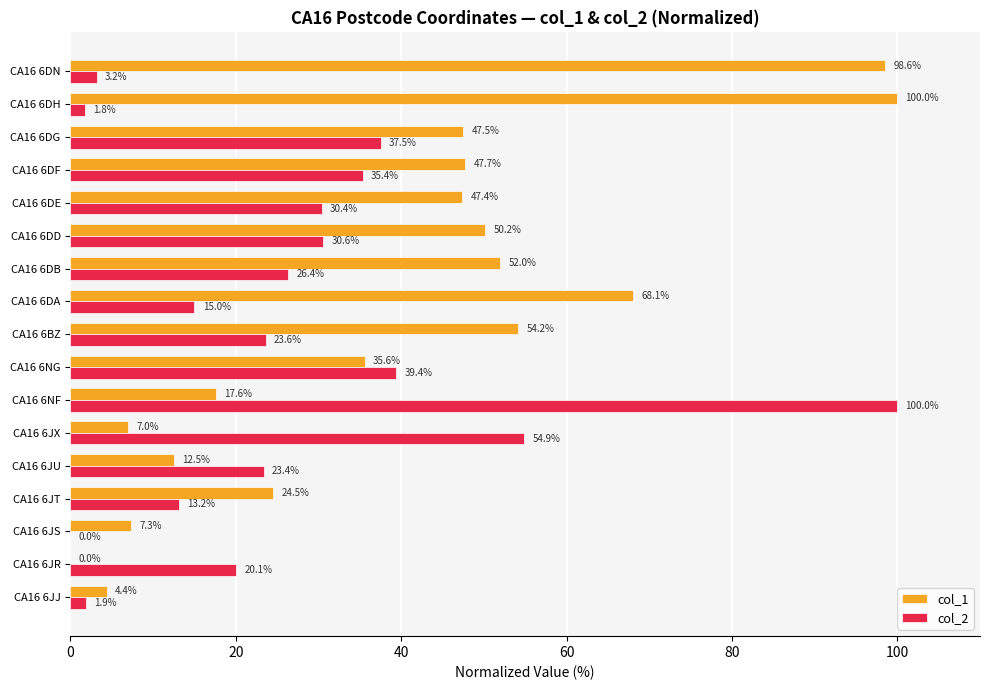

What value does the col_1 series have at CA16 6NF?

17.6